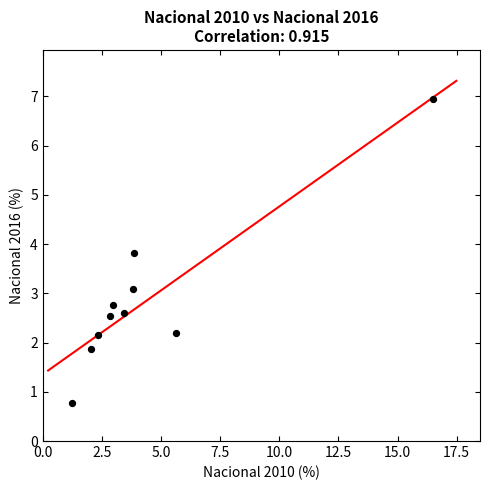

What Y value in the scatter plot is closest to 3?

3.1